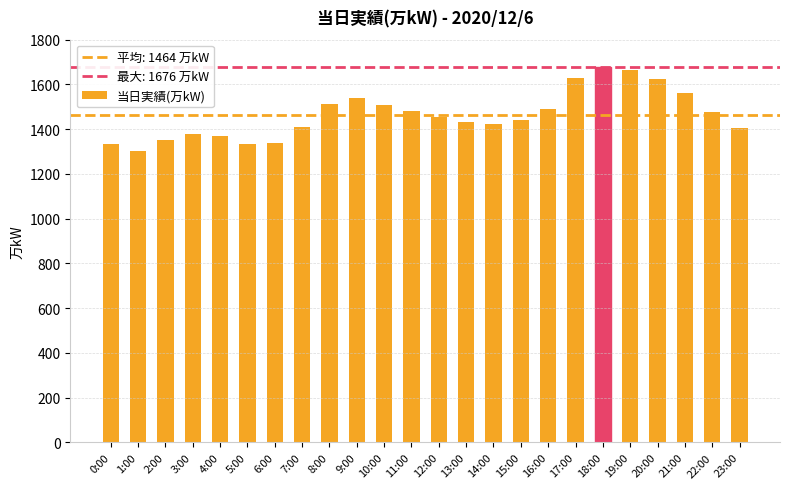

What is the smallest value displayed?

1304